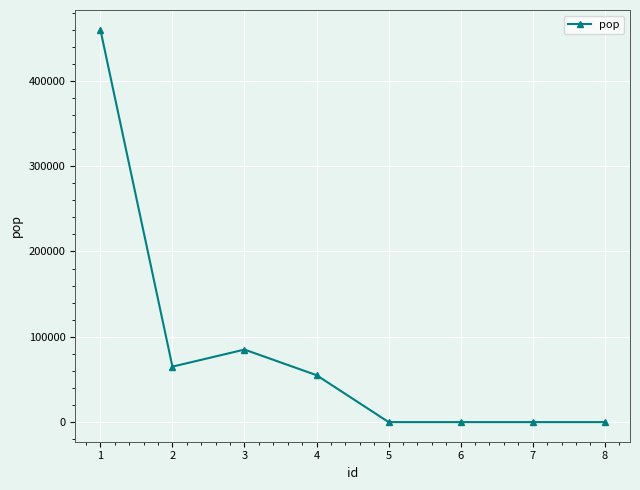

At which category does the data reach its first local valley?

2